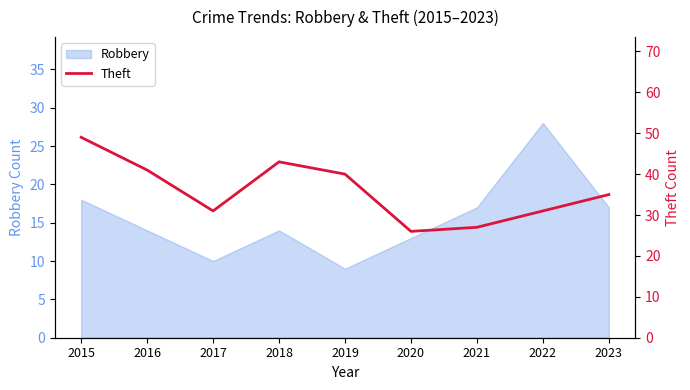

The Robbery series shows 17 at 2023. True or false?

True